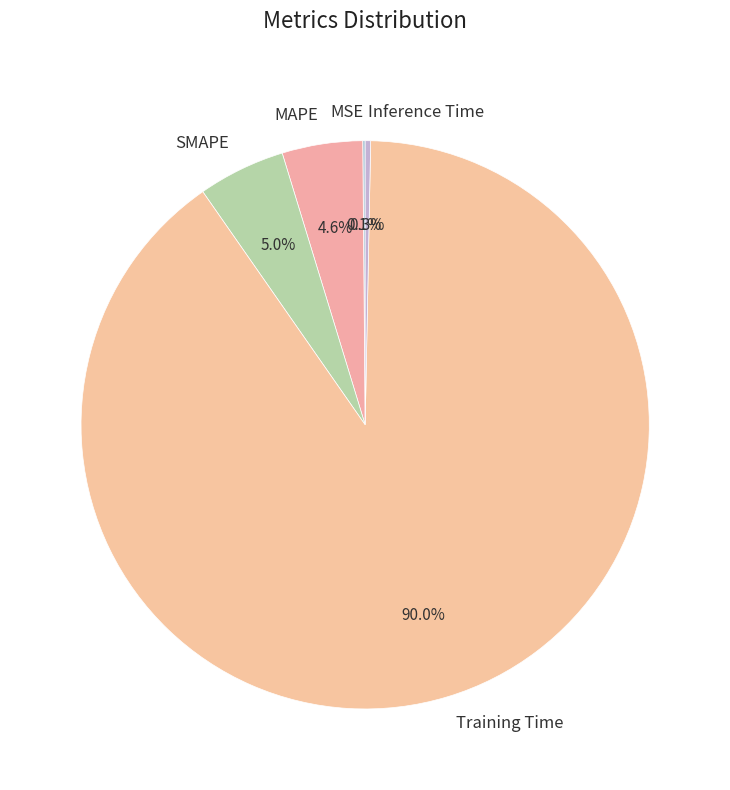

To the nearest percent, what is the combined percentage of Inference Time and Training Time?

90%